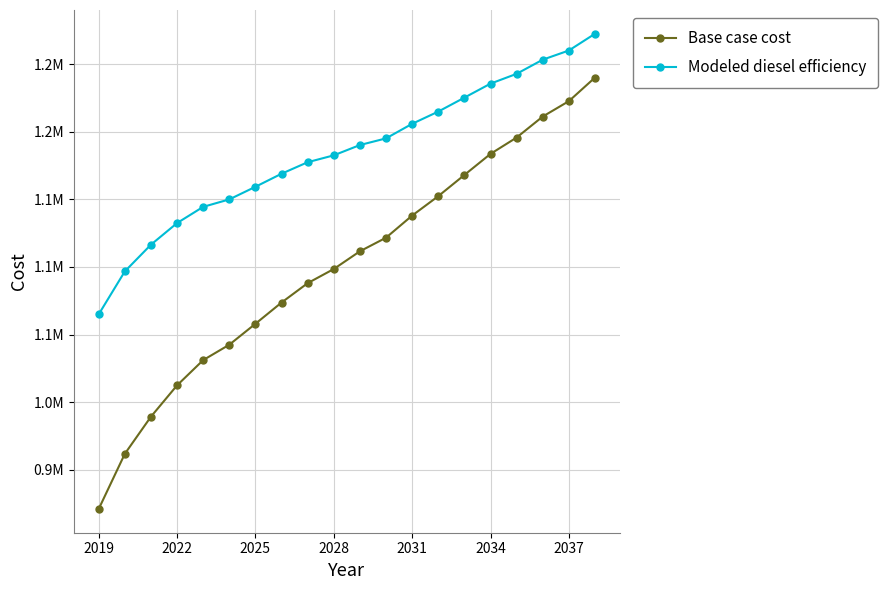

What are all the series names shown in the legend?

Base case cost, Modeled diesel efficiency